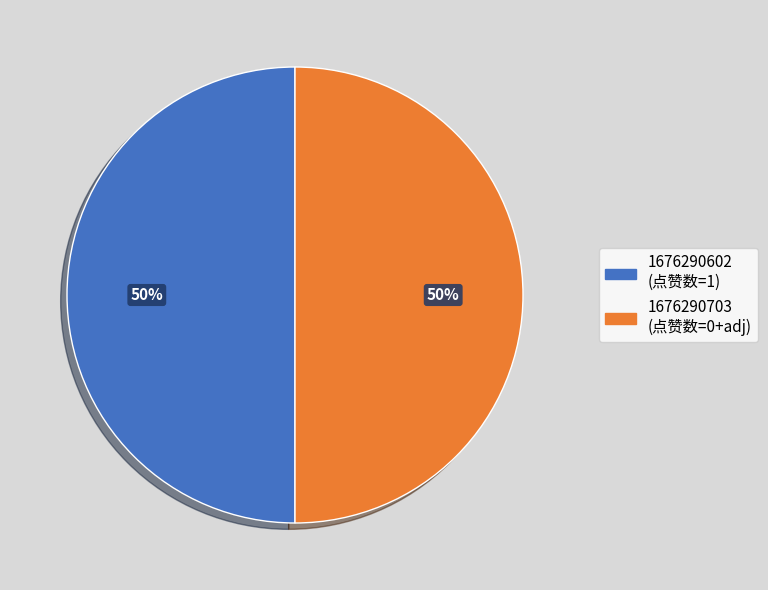

To the nearest percent, what is the combined percentage of 1676290602 and 1676290703?

100%